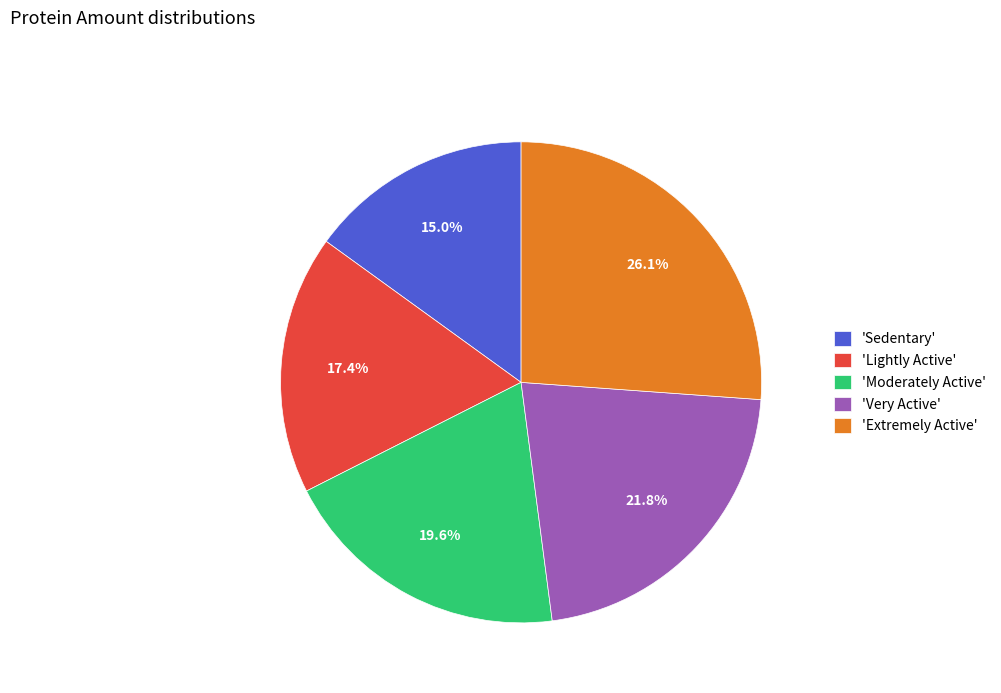

How many slices are in this pie chart?

5